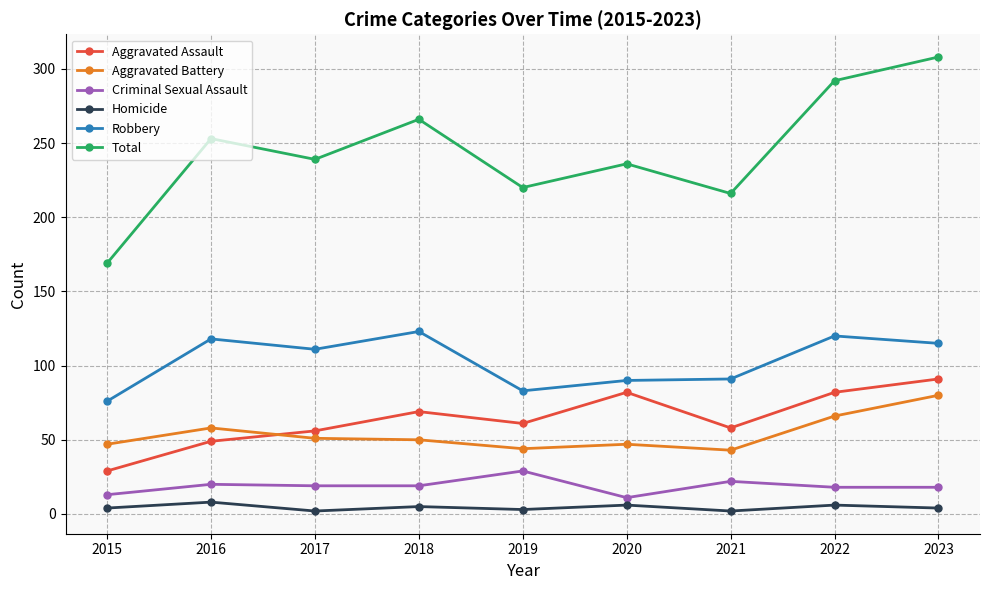

True or false: Criminal Sexual Assault and Total intersect in this chart.

False